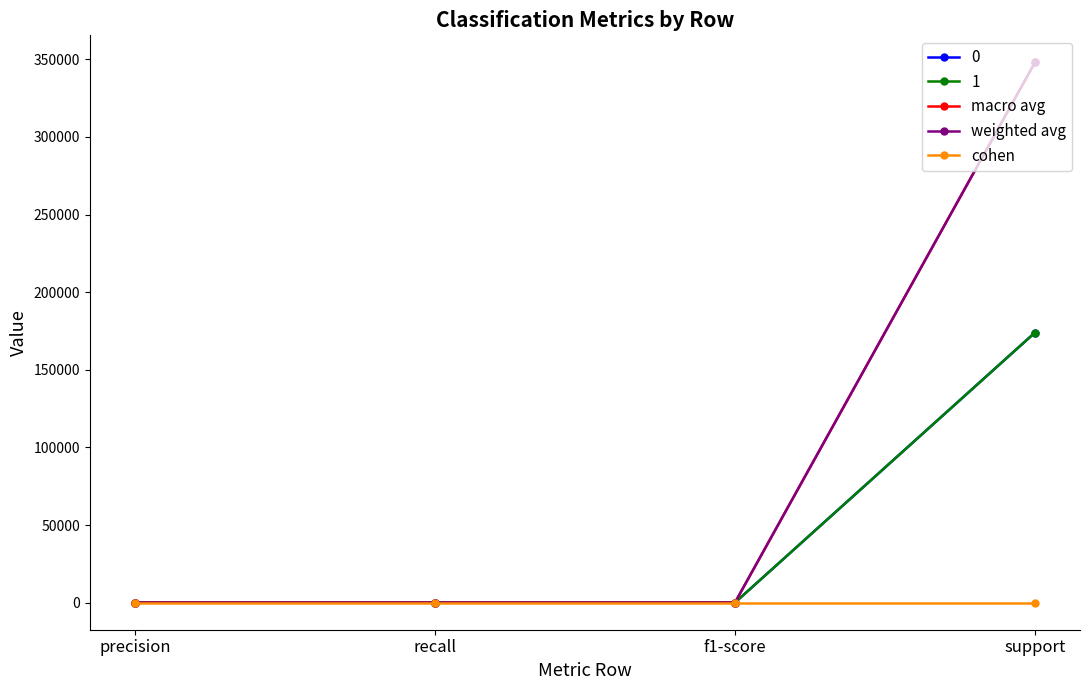

Does the chart have visible grid lines?

No